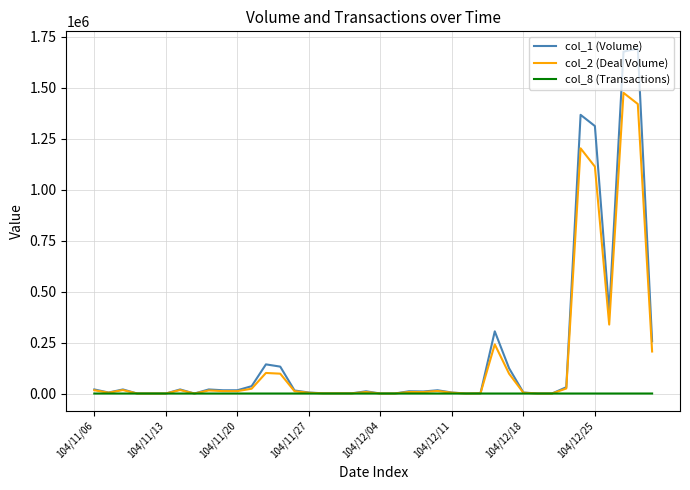

What is the maximum value shown in the chart?

1692000